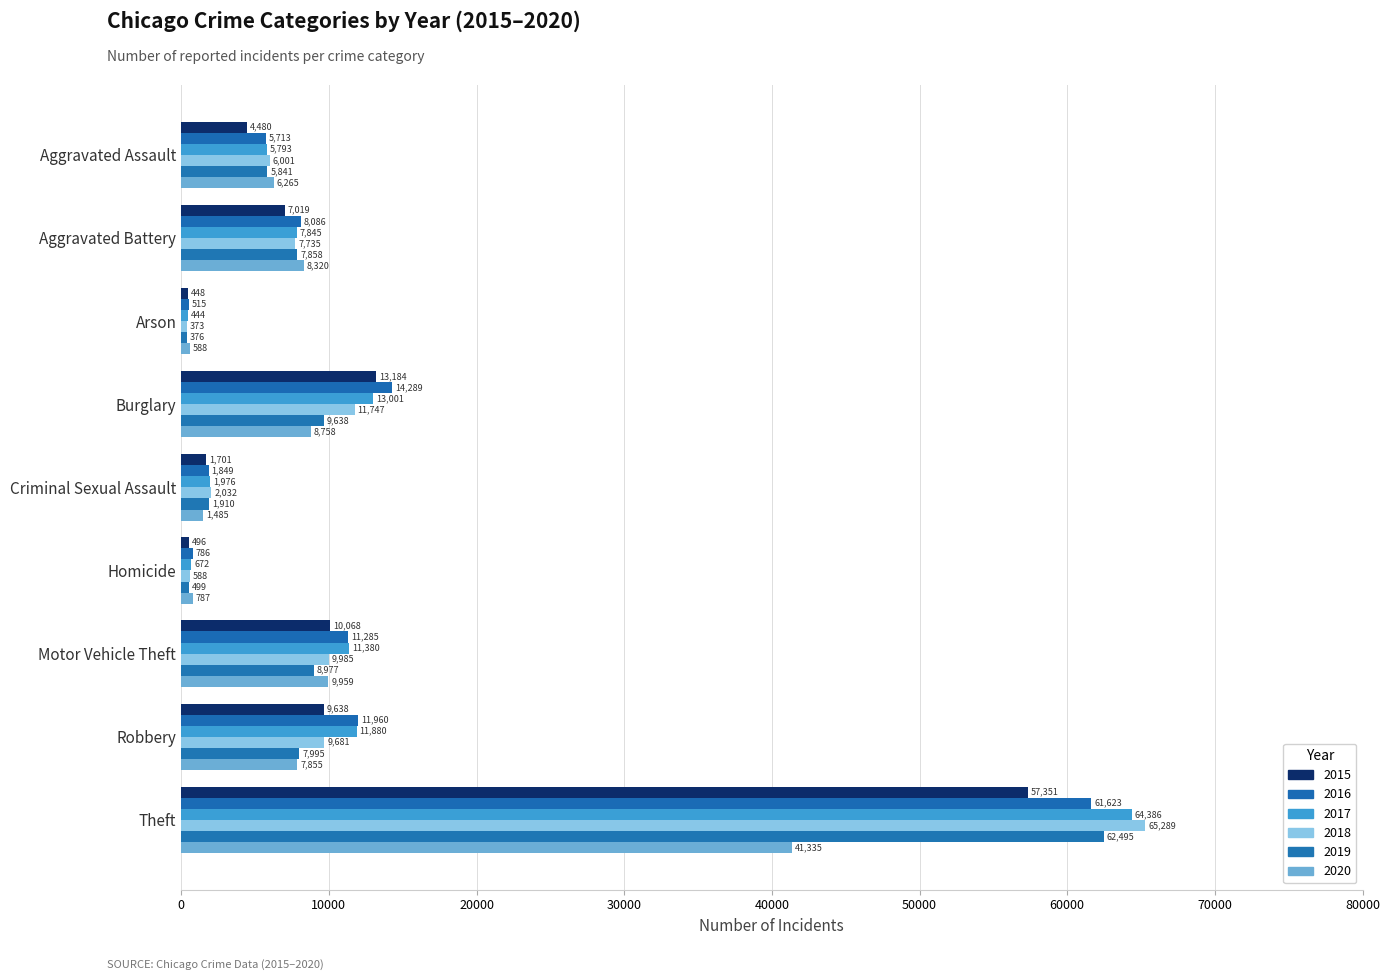

What is the label of the 3rd bar from the left?

Arson